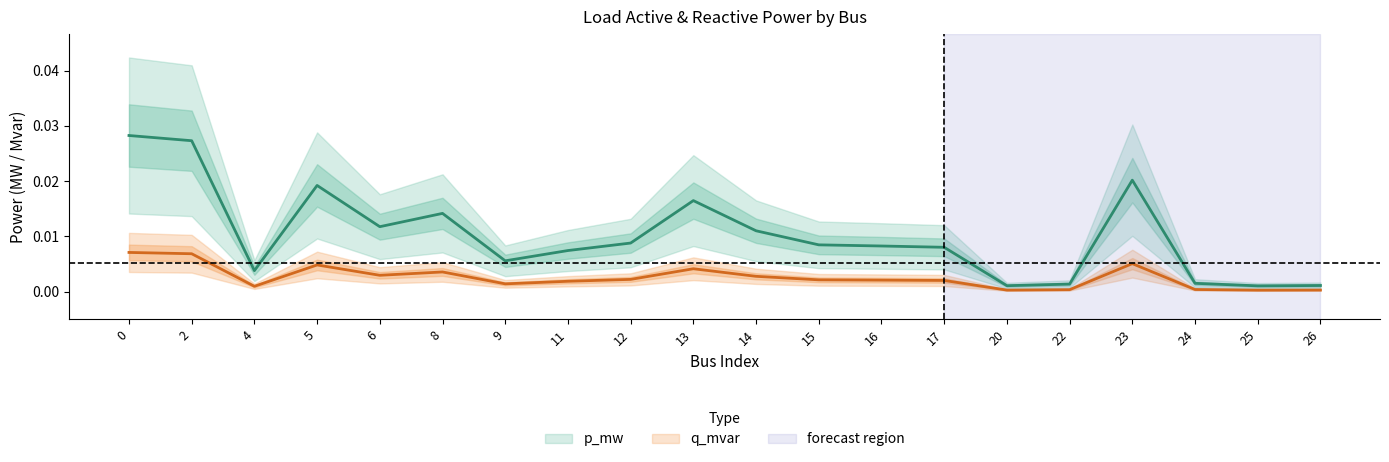

Which series has the largest total across all categories?

p_mw